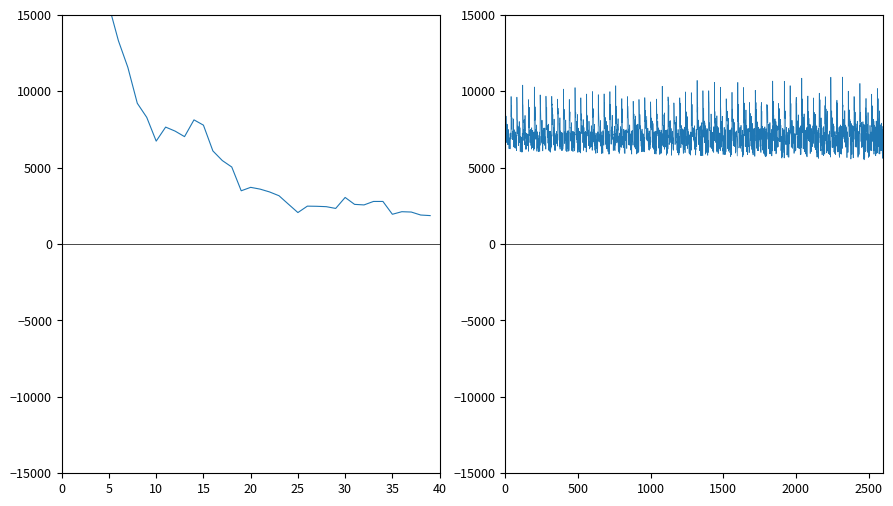

What is the average value?

7205